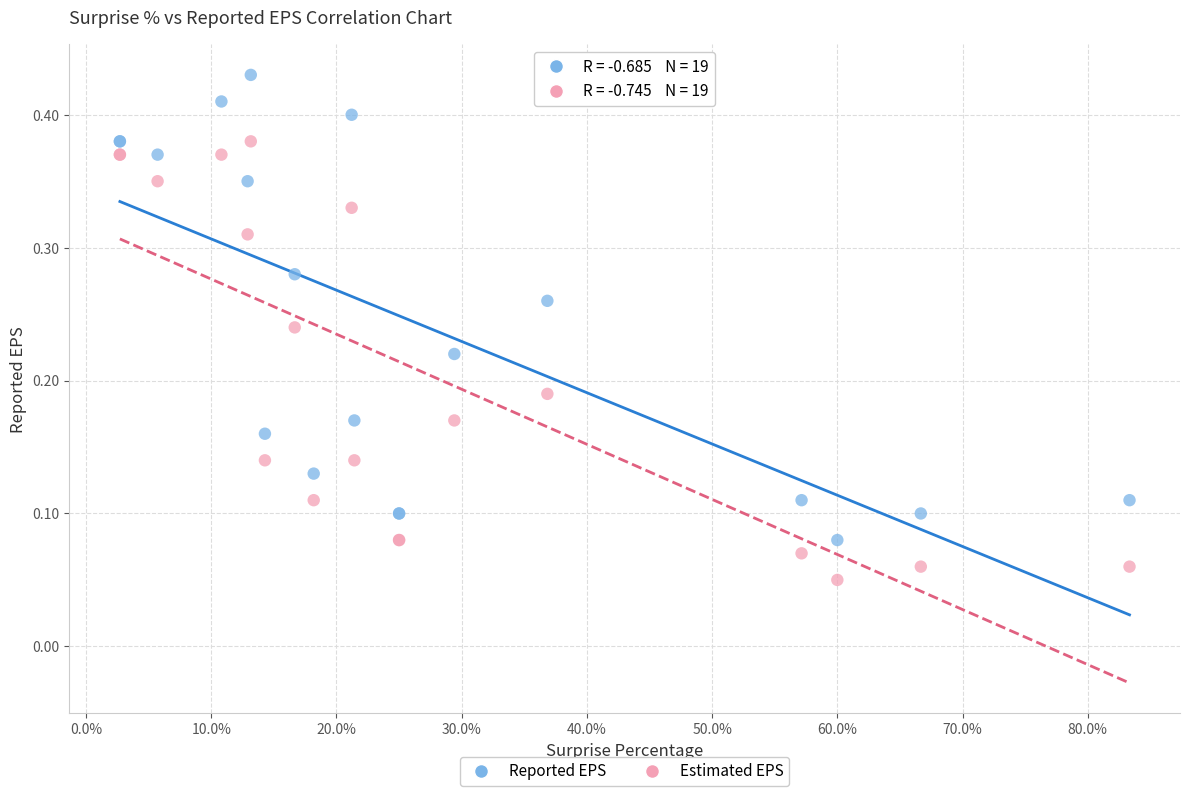

Which series has the widest spread of Y values?

Reported EPS